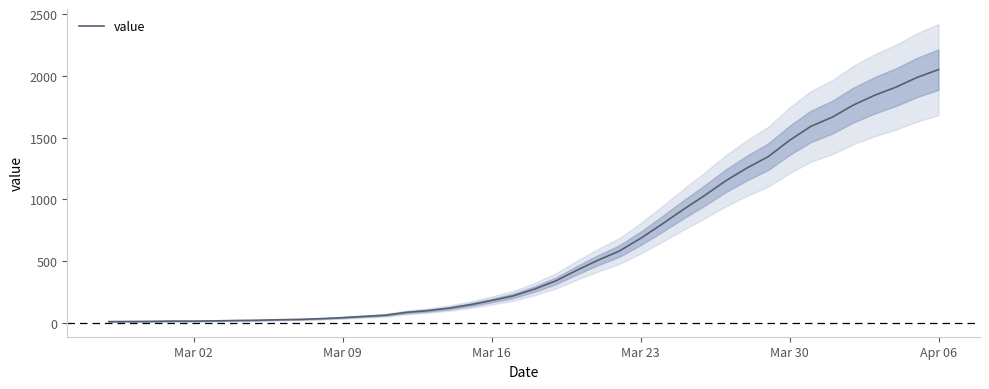

At which label does value reach its peak?

Apr 06